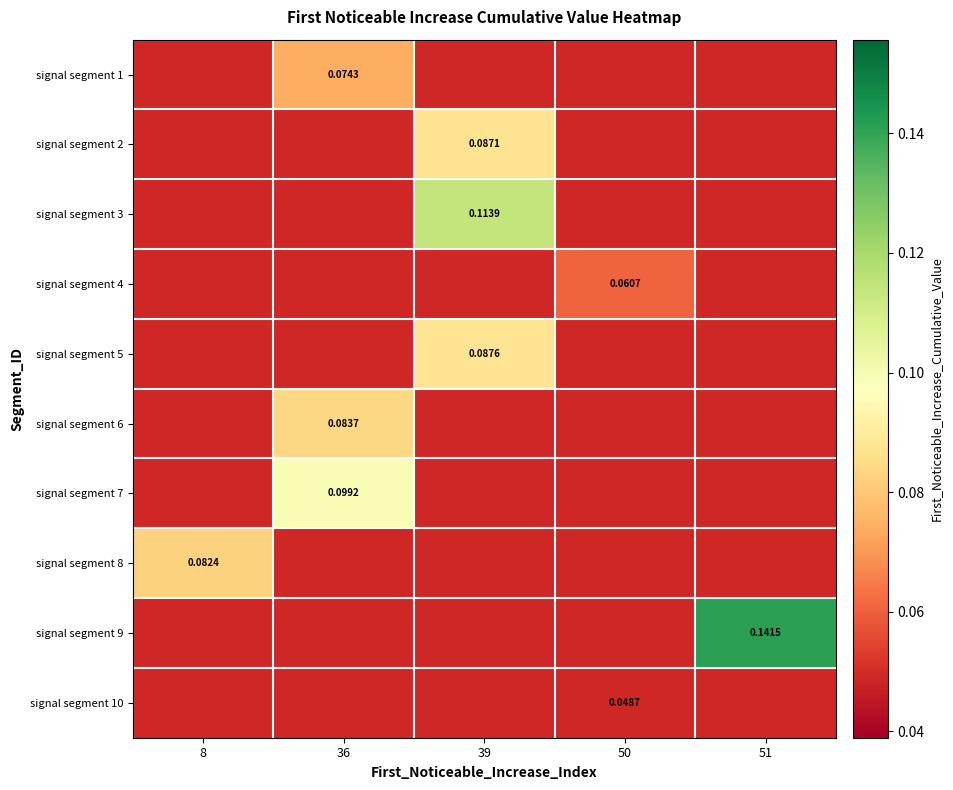

What is the greatest value displayed?

0.1